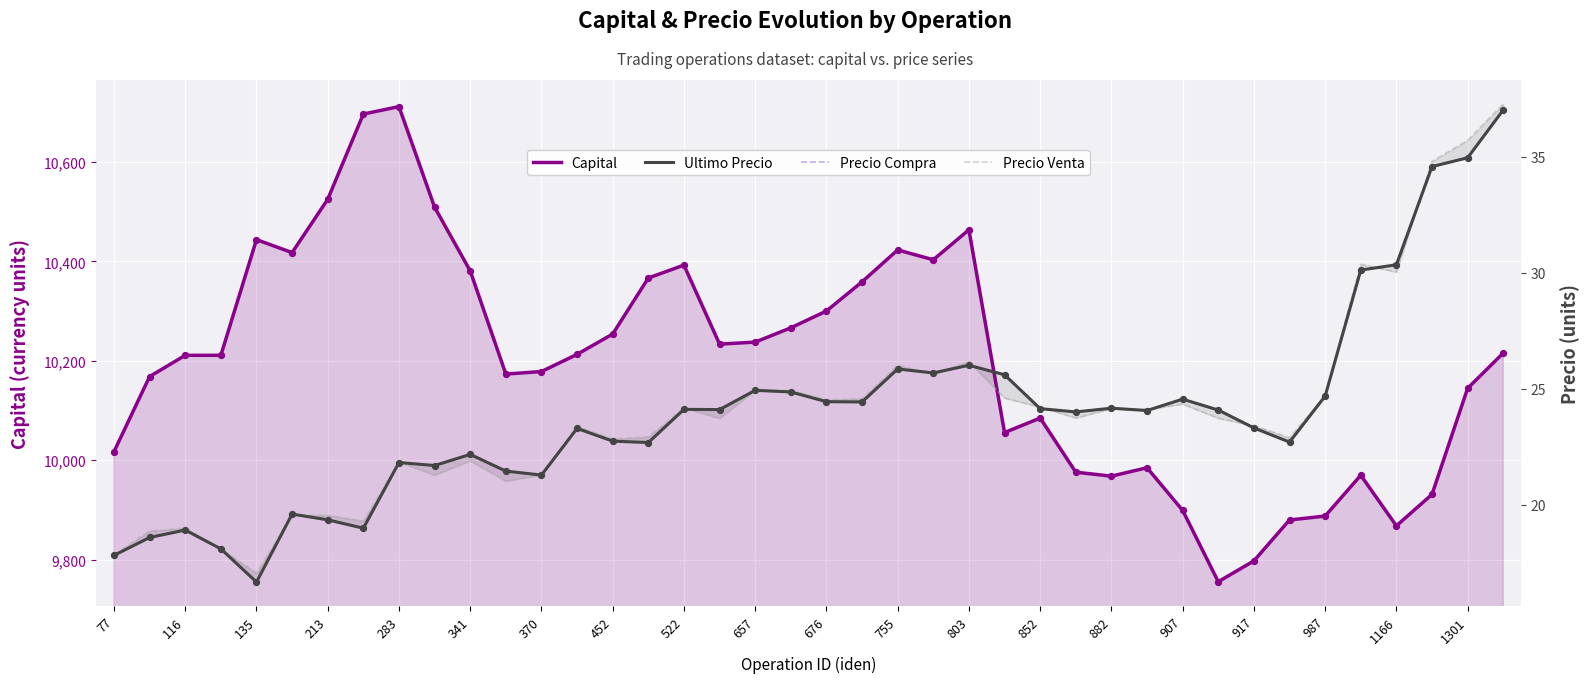

At how many categories does at least one series exceed 6146?

40